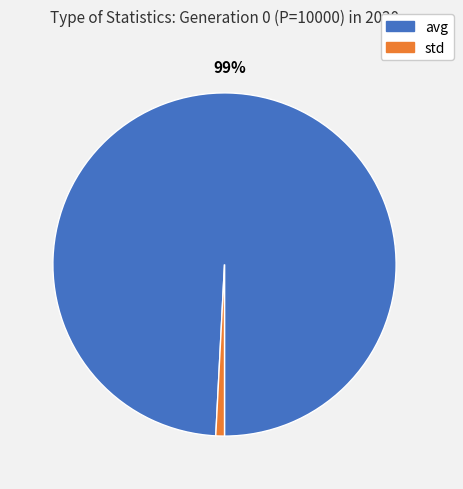

Is the sum of avg and std greater than half?

Yes